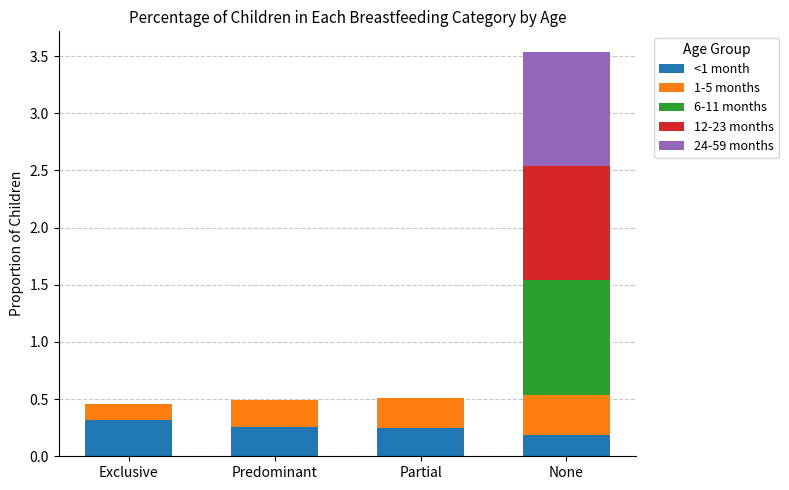

True or false: <1 month has a value of 0.1 at Partial.

False